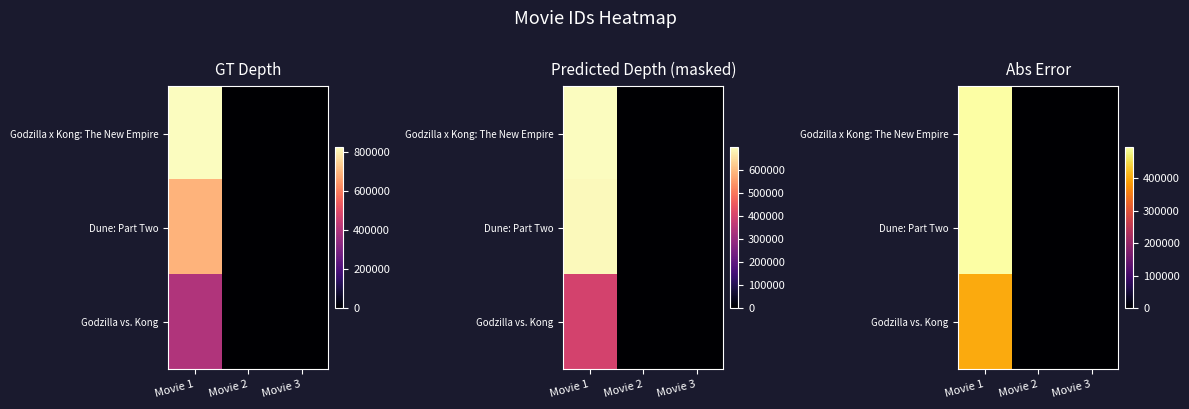

True or false: Dune: Part Two has a value of 693134 at Movie 1.

True